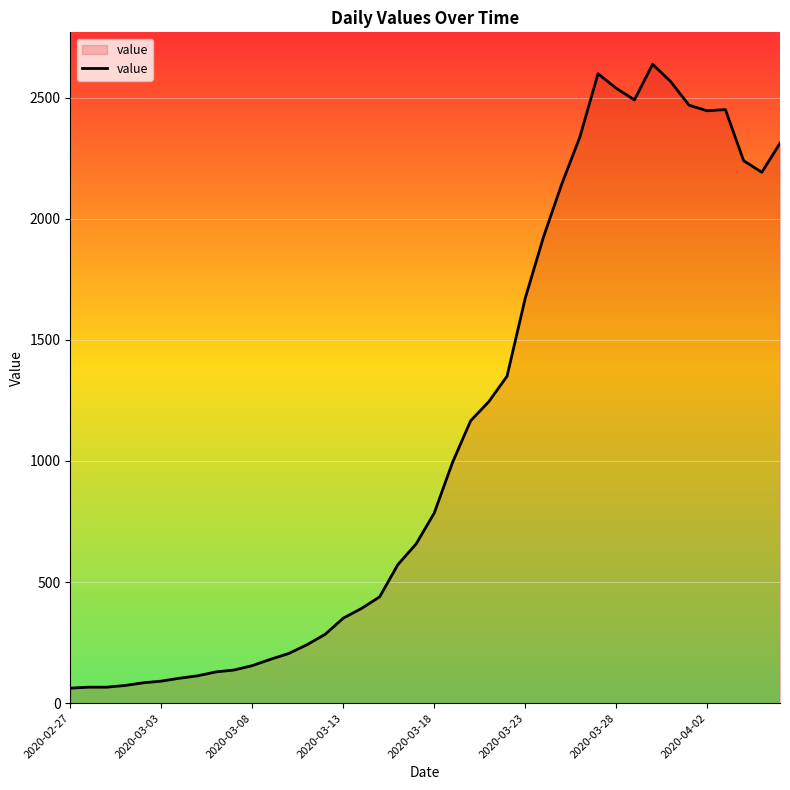

What is the greatest value displayed?

2638